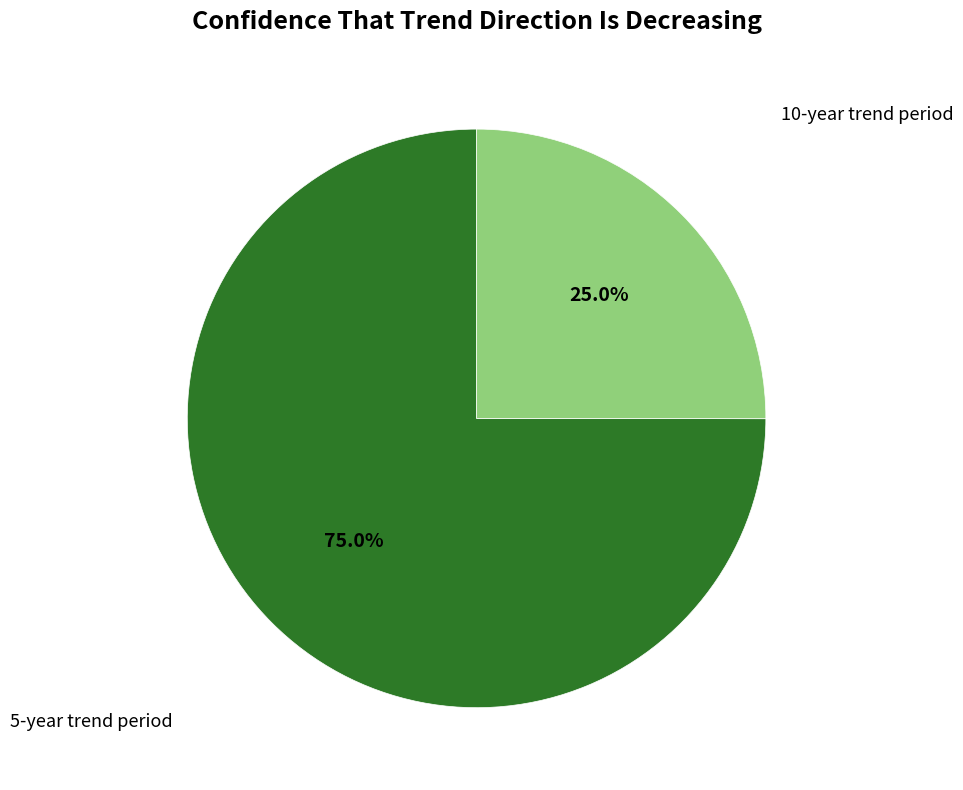

Is there any slice that represents more than half of the pie?

Yes